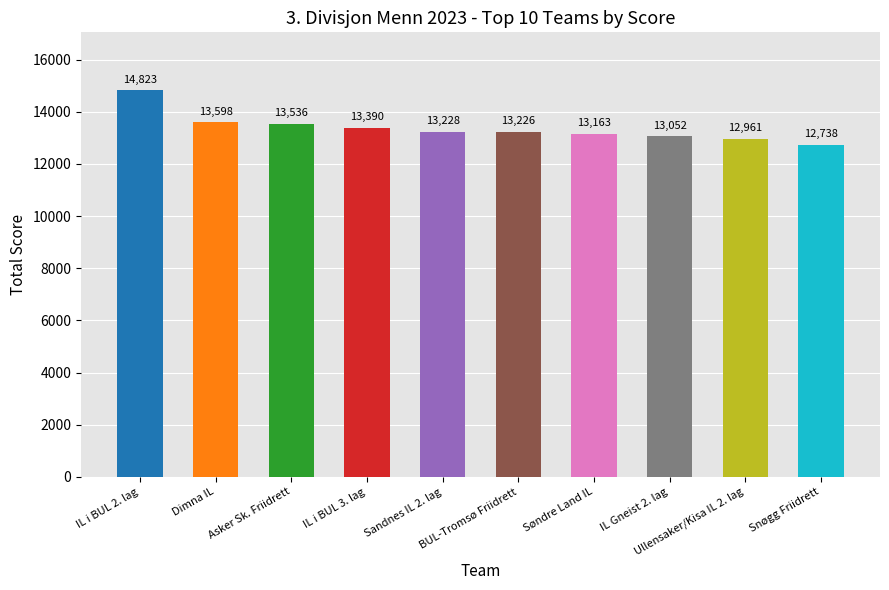

What is the label of the 7th bar from the left?

Søndre Land IL